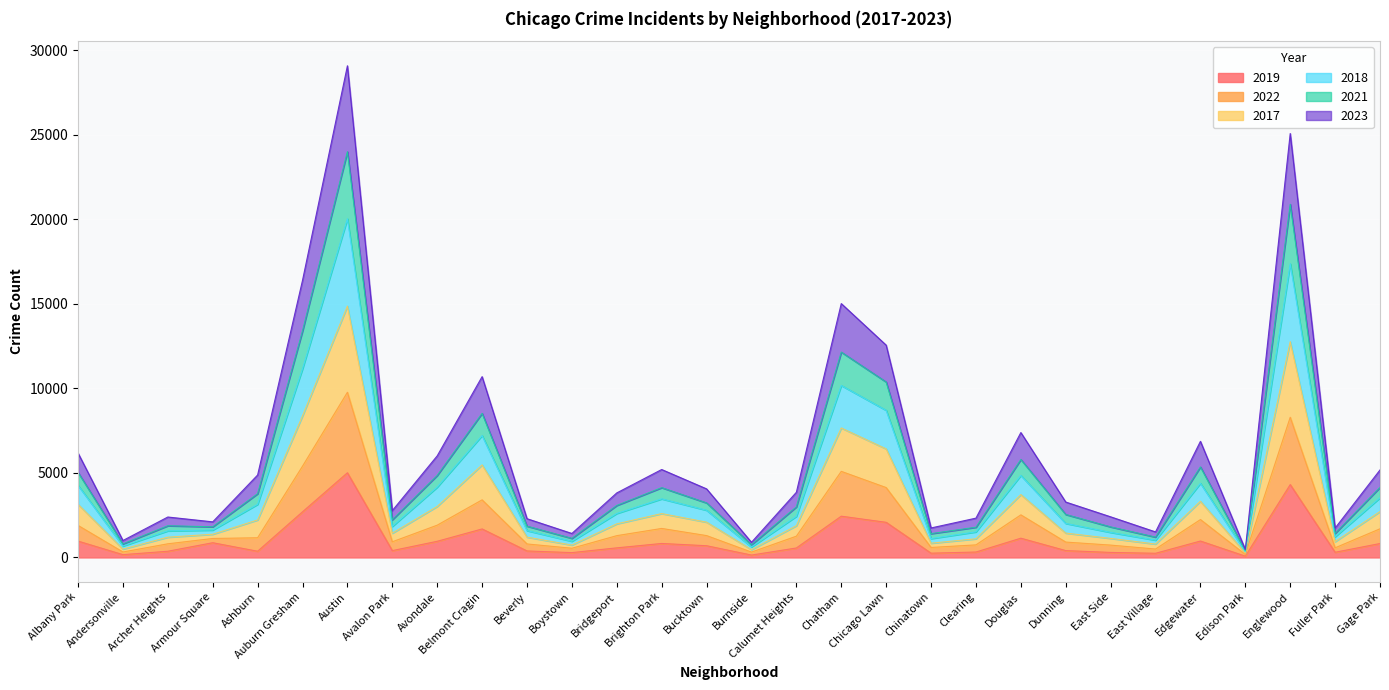

True or false: 2022 has more than 1 interior local peaks.

True